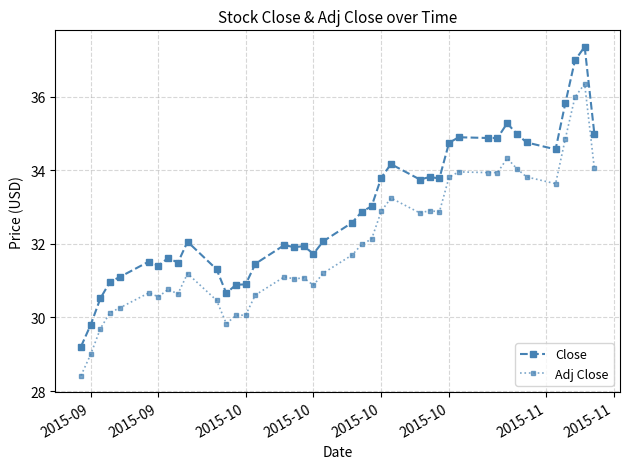

In Close, how many points are higher than both neighbors (excluding endpoints)?

10